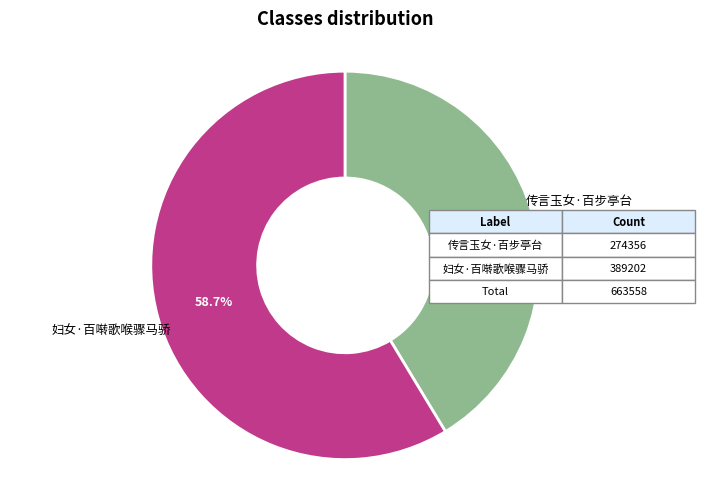

Is it true that 传言玉女·百步亭台 is 41% of the pie?

True